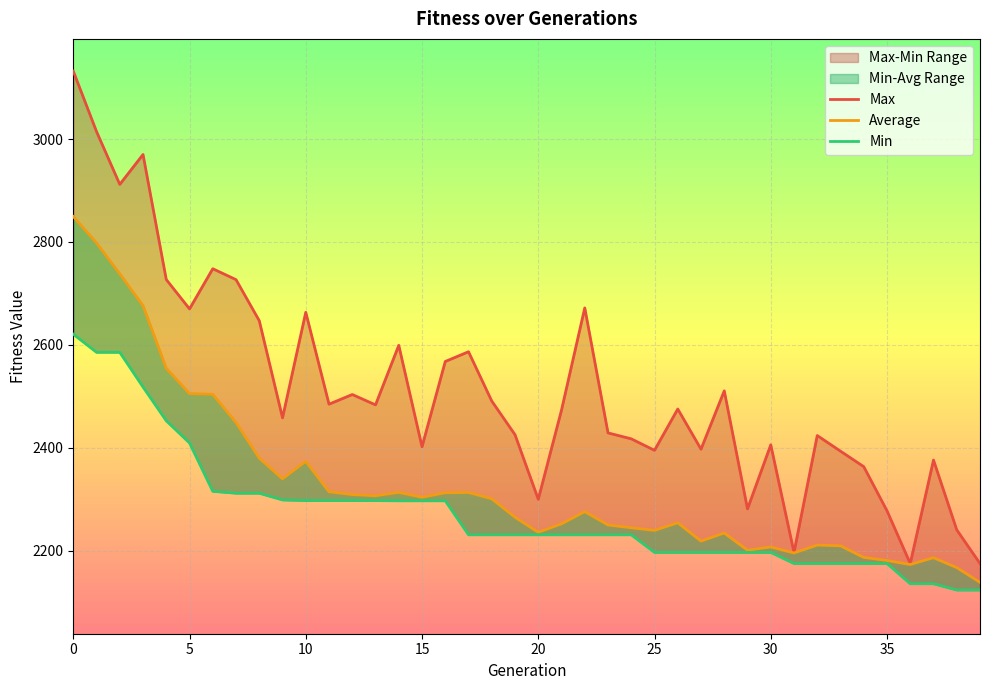

Which series changed the most between 0 and 3?

Average